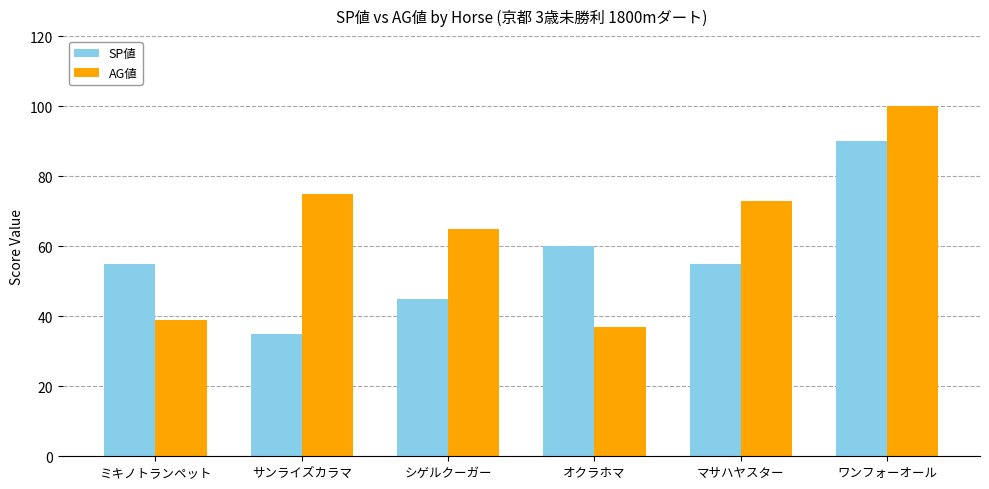

What is the highest value of the SP値 series?

90